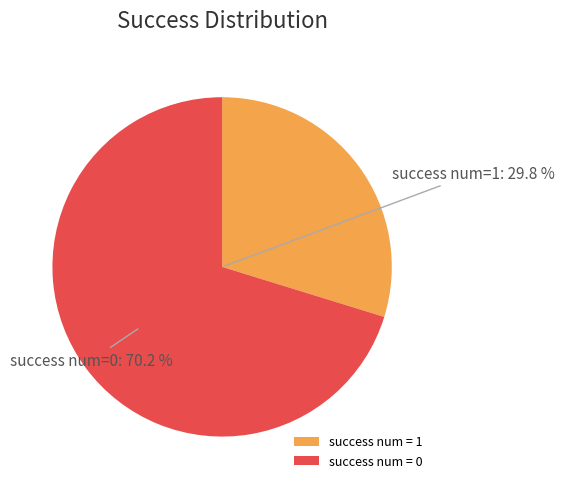

To the nearest percent, what is the combined percentage of success num = 0 and success num = 1?

100%